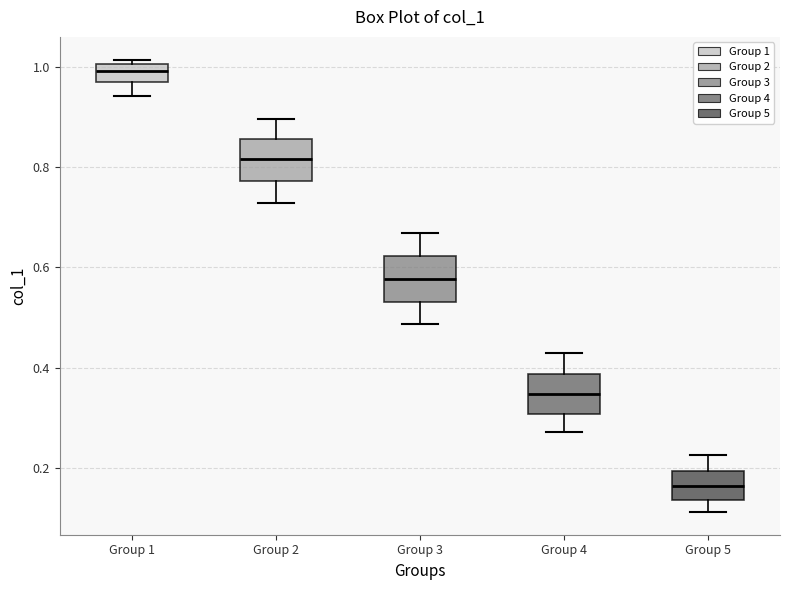

Reading left to right, read every box against the y-axis: the position of its median line, the range the box covers, and the ends of its whiskers. The values are not printed on the chart, so give them approximately, as read against the axis.

Group 1: median 1.00 (inside the box), box 0.96 to 1.00, whiskers 0.94 to 1.02
Group 2: median 0.82, box 0.78 to 0.86, whiskers 0.72 to 0.90
Group 3: median 0.58, box 0.54 to 0.62, whiskers 0.48 to 0.66
Group 4: median 0.34, box 0.30 to 0.38, whiskers 0.28 to 0.42
Group 5: median 0.16, box 0.14 to 0.20, whiskers 0.12 to 0.22